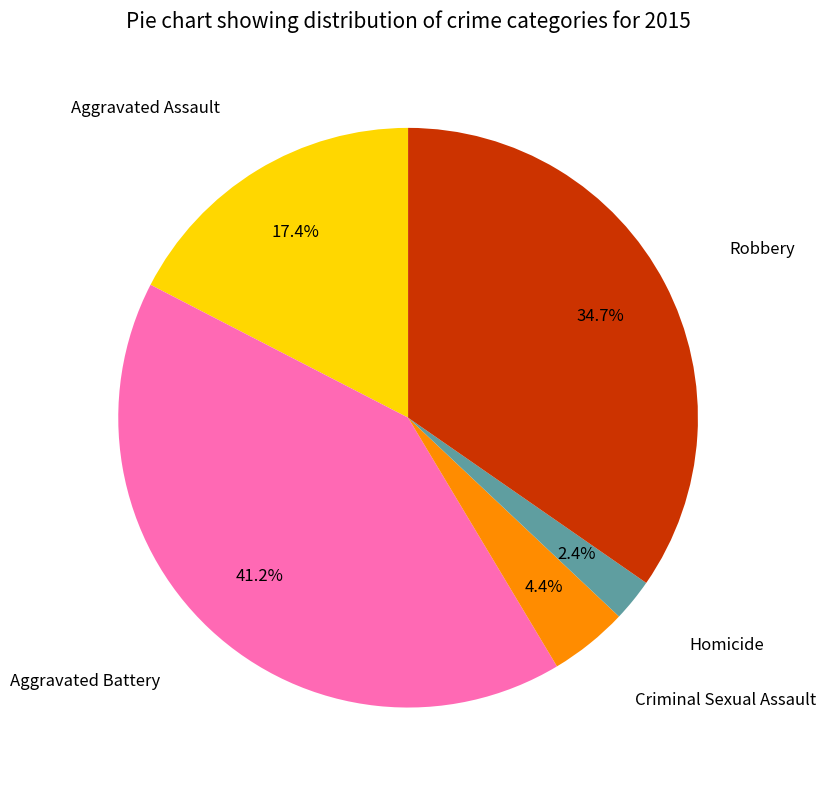

Is there a majority slice in this chart?

No